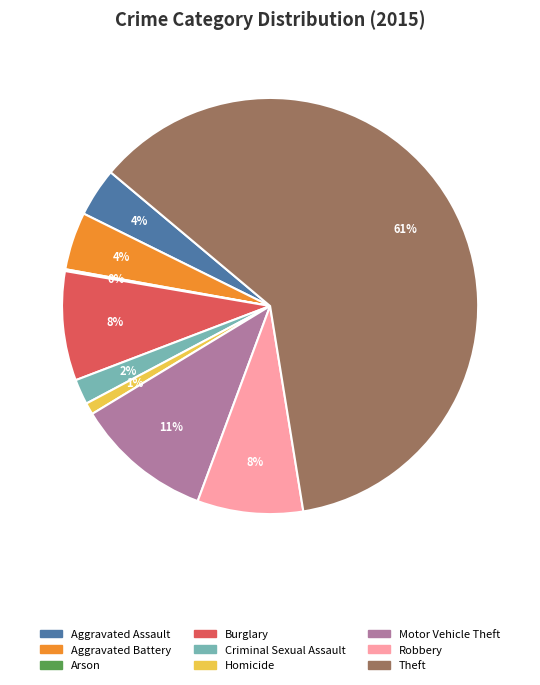

Is Theft the majority of the pie?

Yes